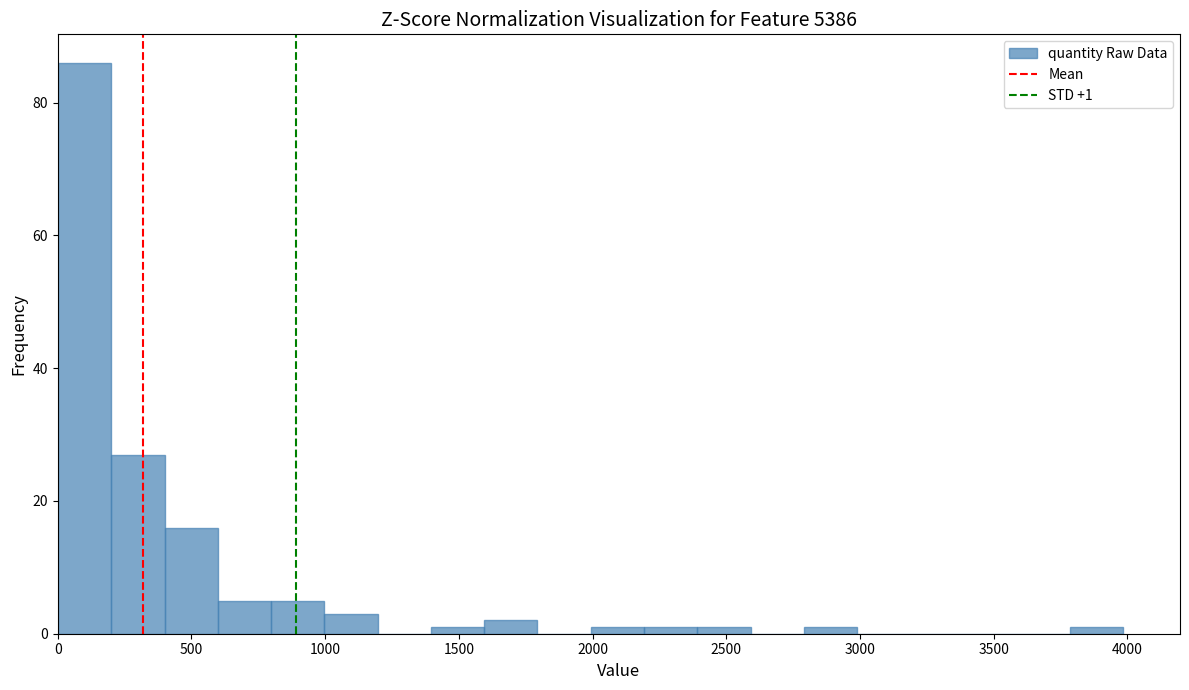

Around what value on the x-axis is the tallest bar? Give the approximate position of its centre, as read against the axis.

100